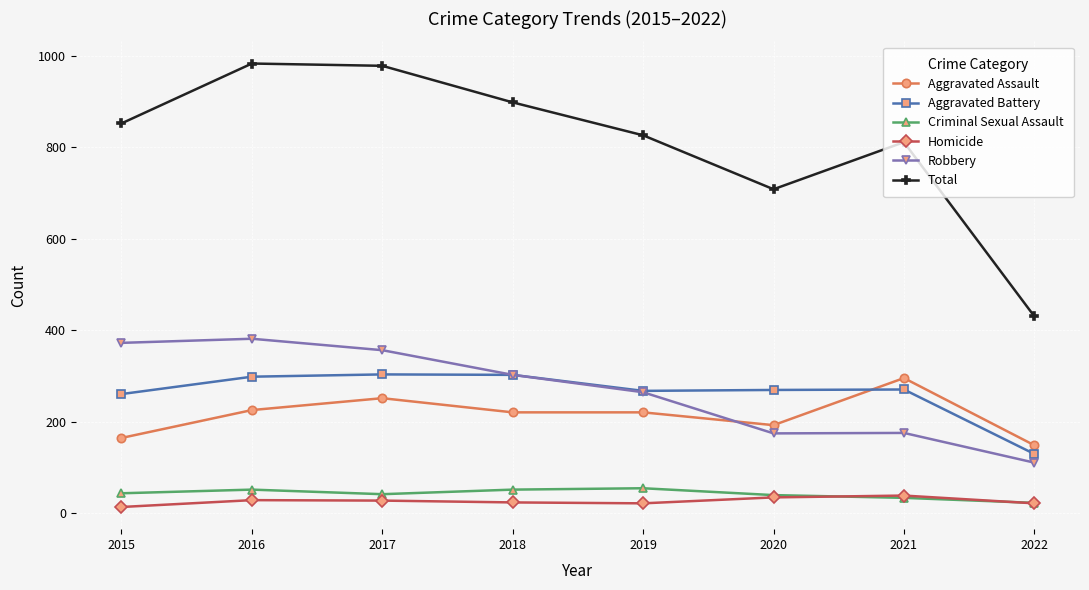

How many lines are shown in the chart?

6